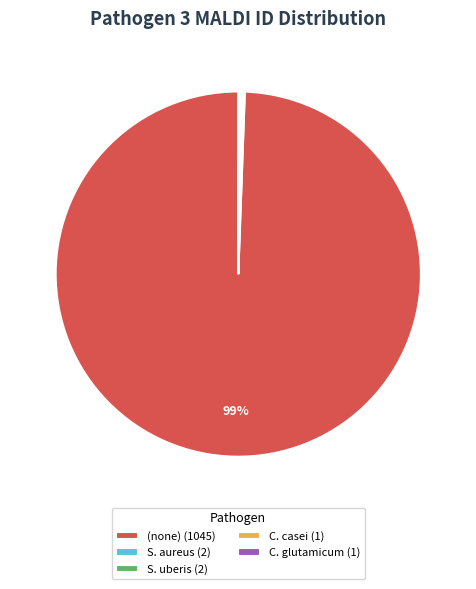

Does any single category account for the majority?

Yes